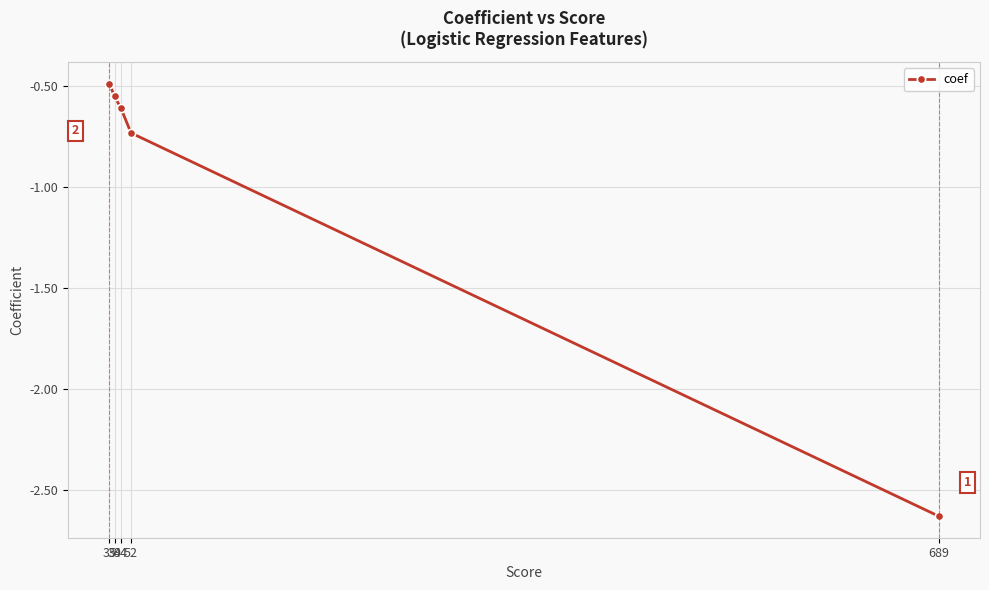

The value at 689 is -4.2. True or false?

False